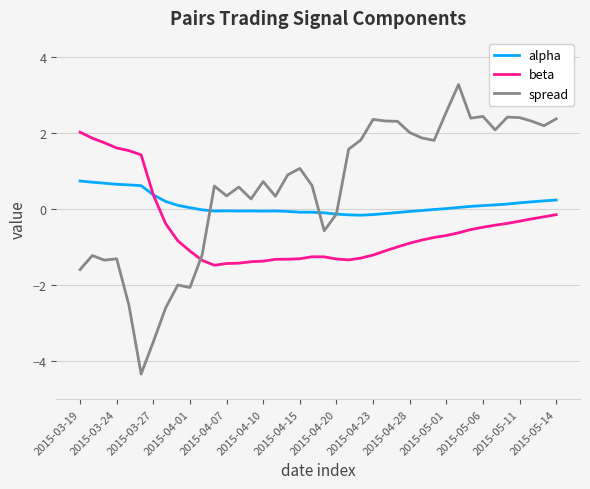

How many positive values does the beta series have?

7